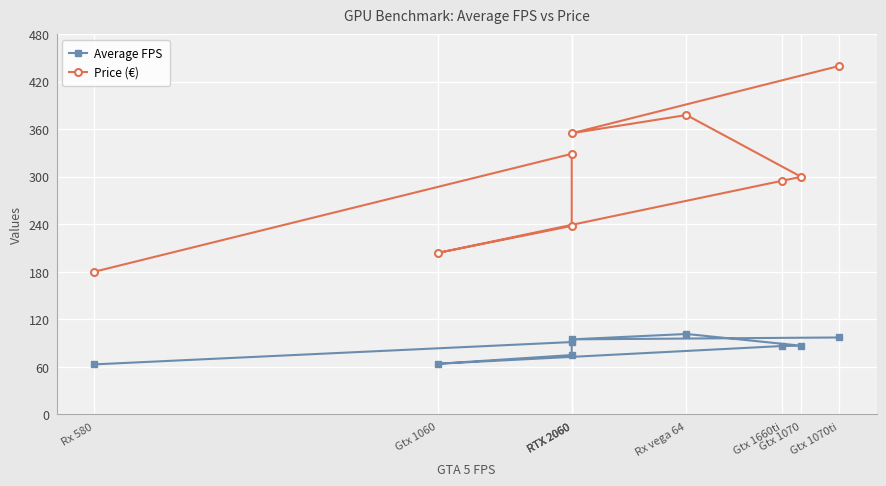

Where is the first local maximum for Average FPS?

RTX 2060